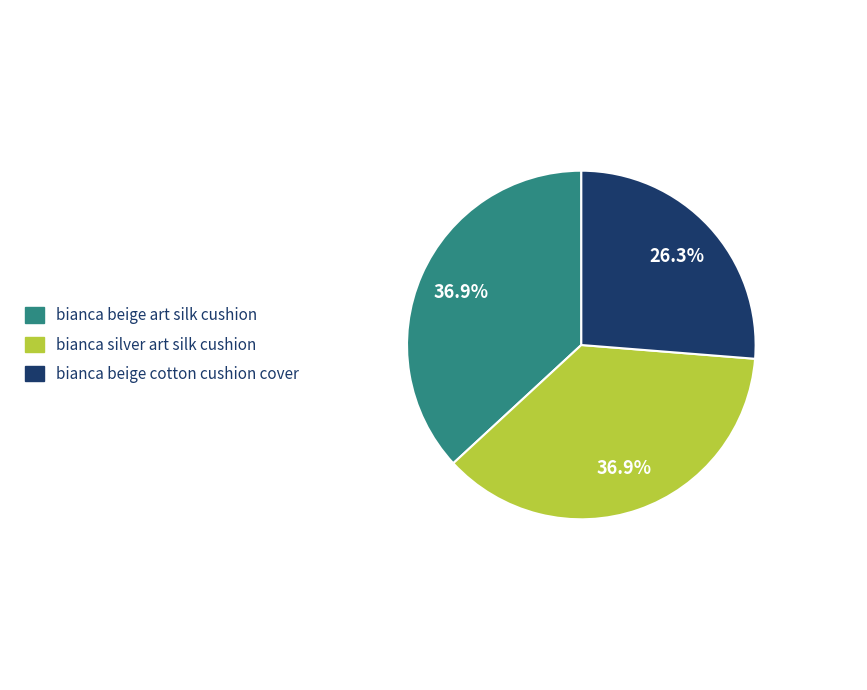

How many segments does this pie chart have?

3